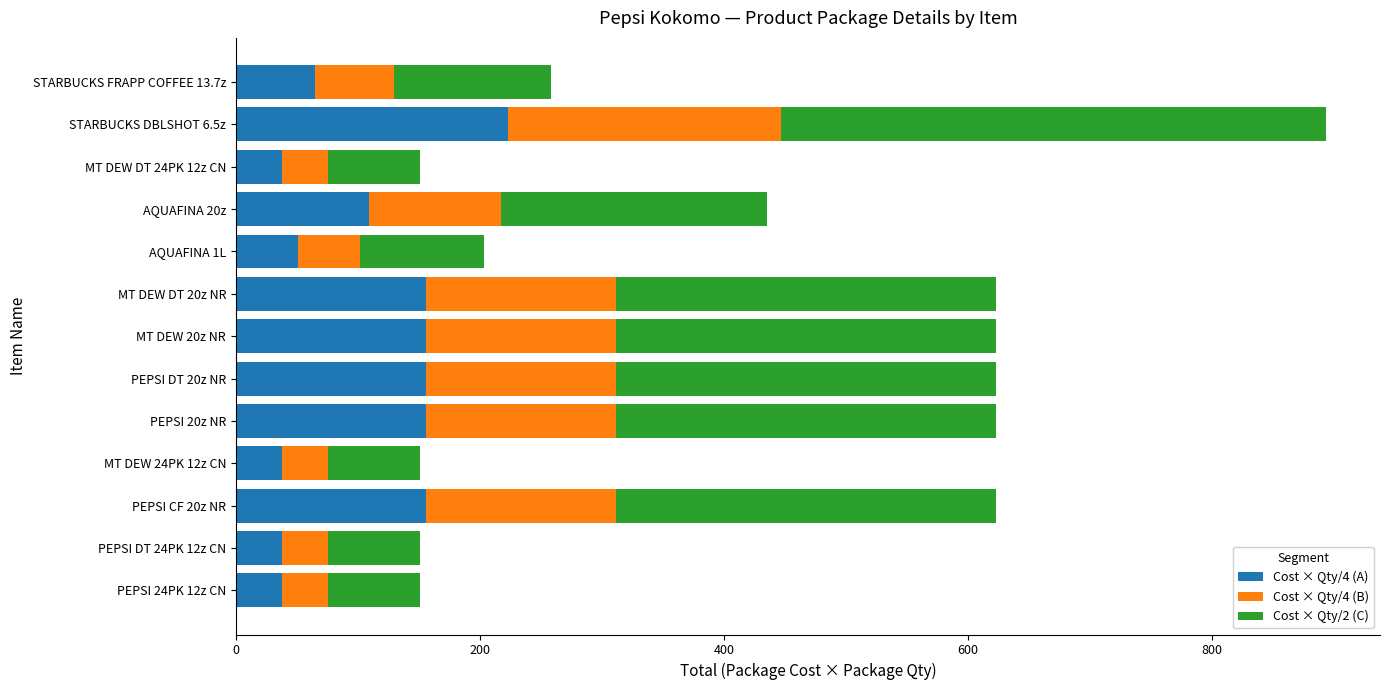

Count the number of data series in this chart.

3